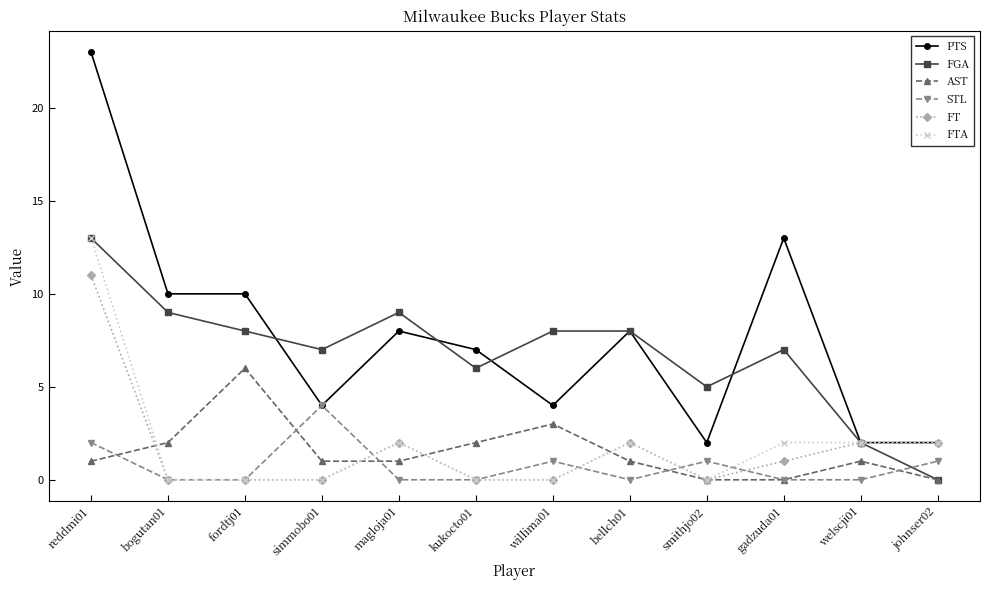

What is the label of the 4th point from the right?

smithjo02